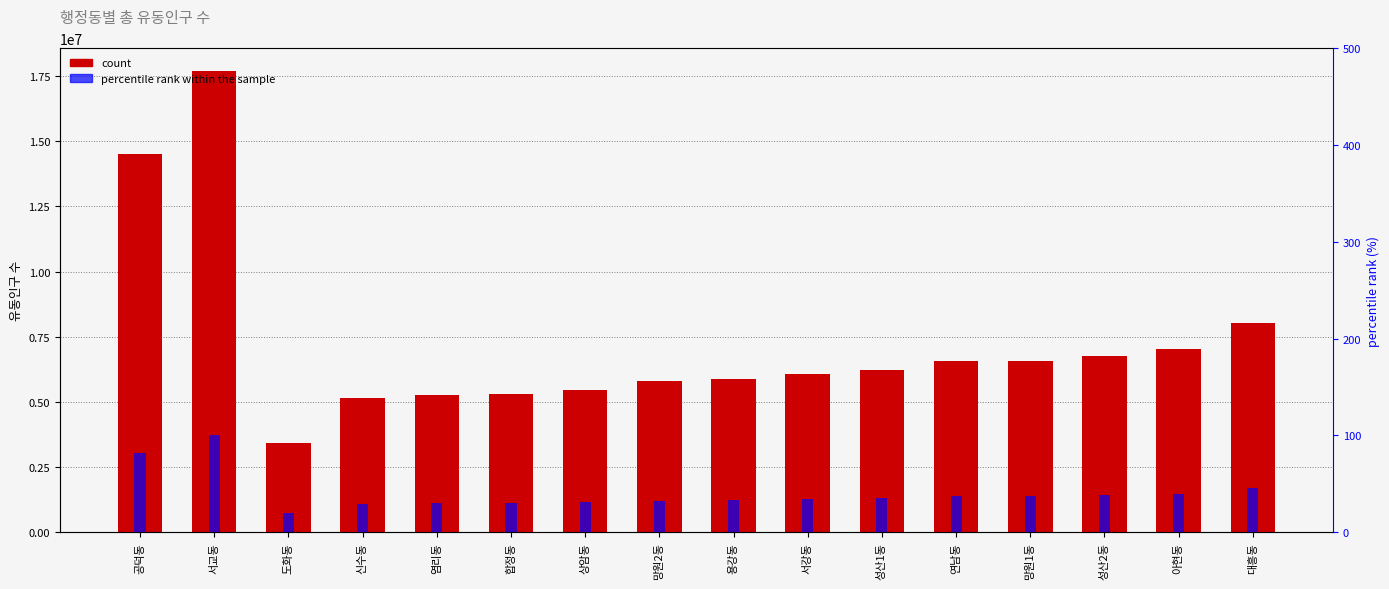

What is the total value across all series at 대흥동?

8040659.5